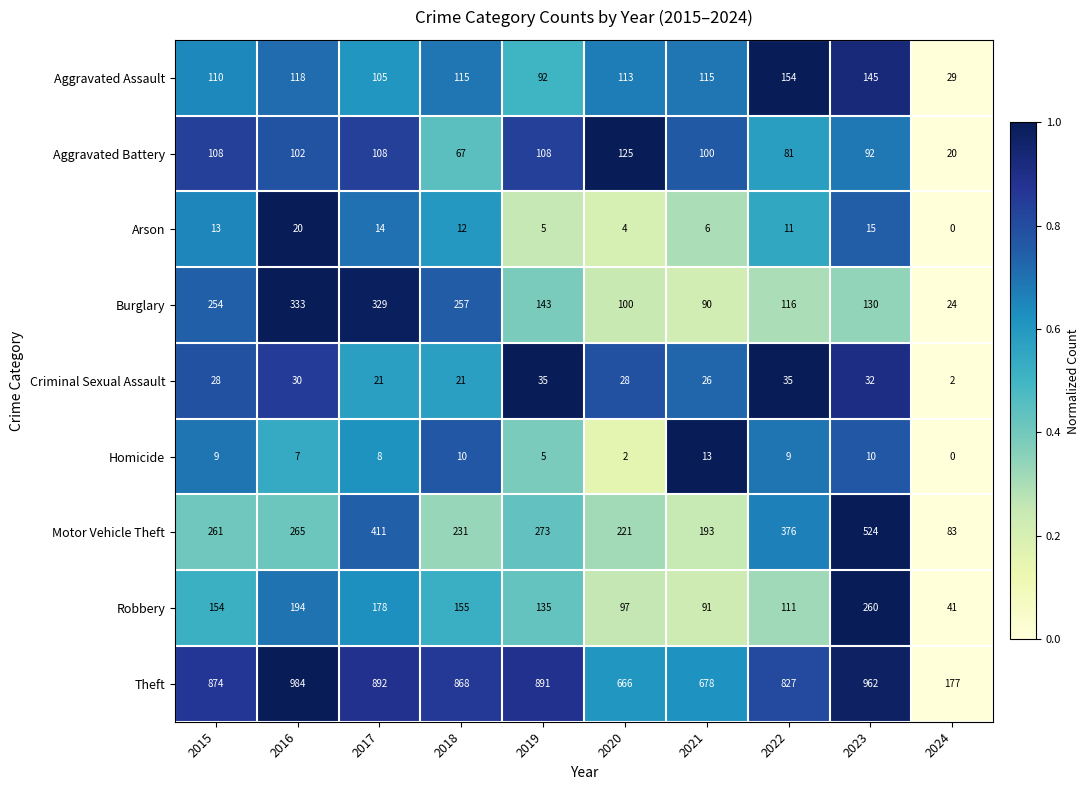

Which series changed the most between 2018 and 2021?

Theft